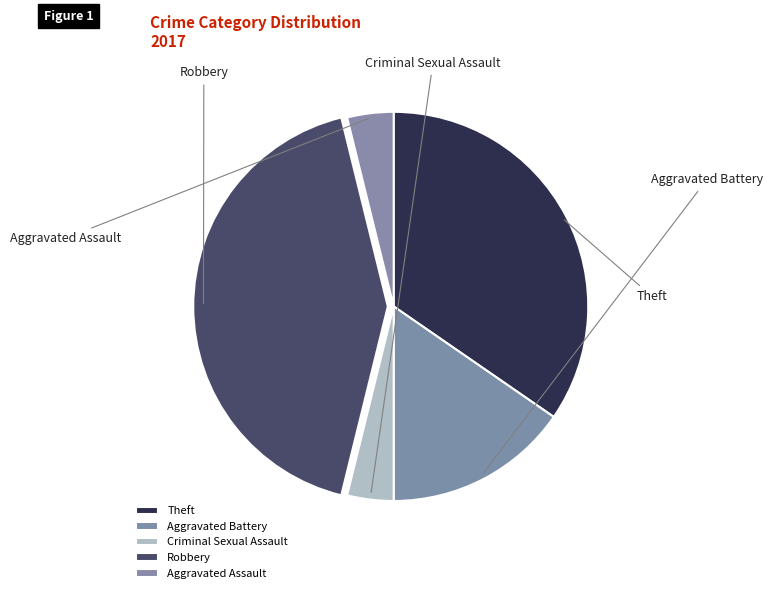

Is there any slice that represents more than half of the pie?

No